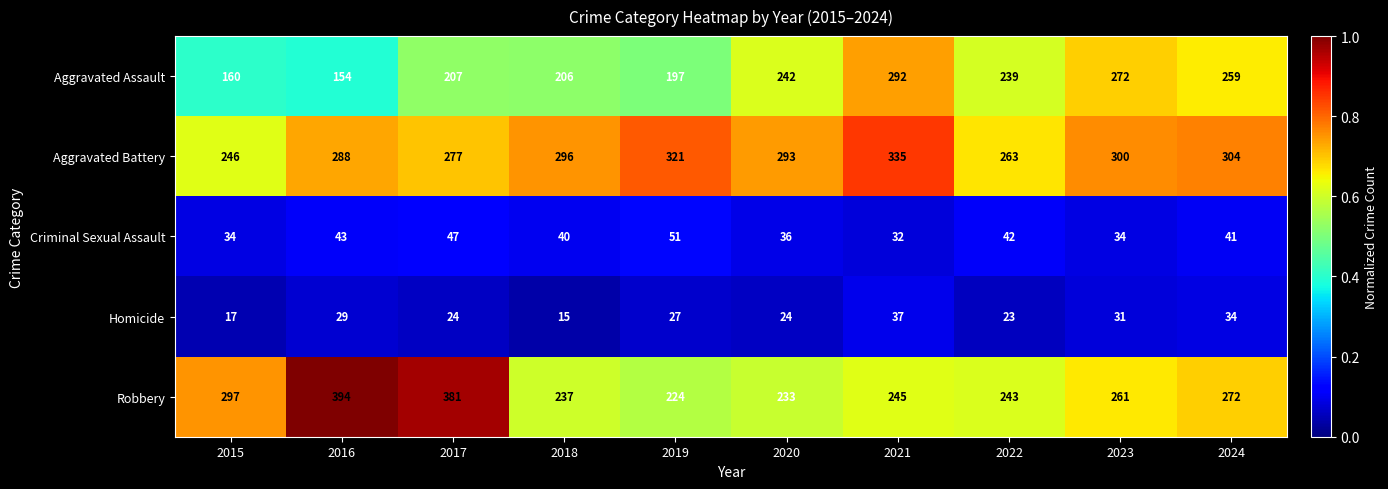

Which series has the widest spread of values?

Robbery